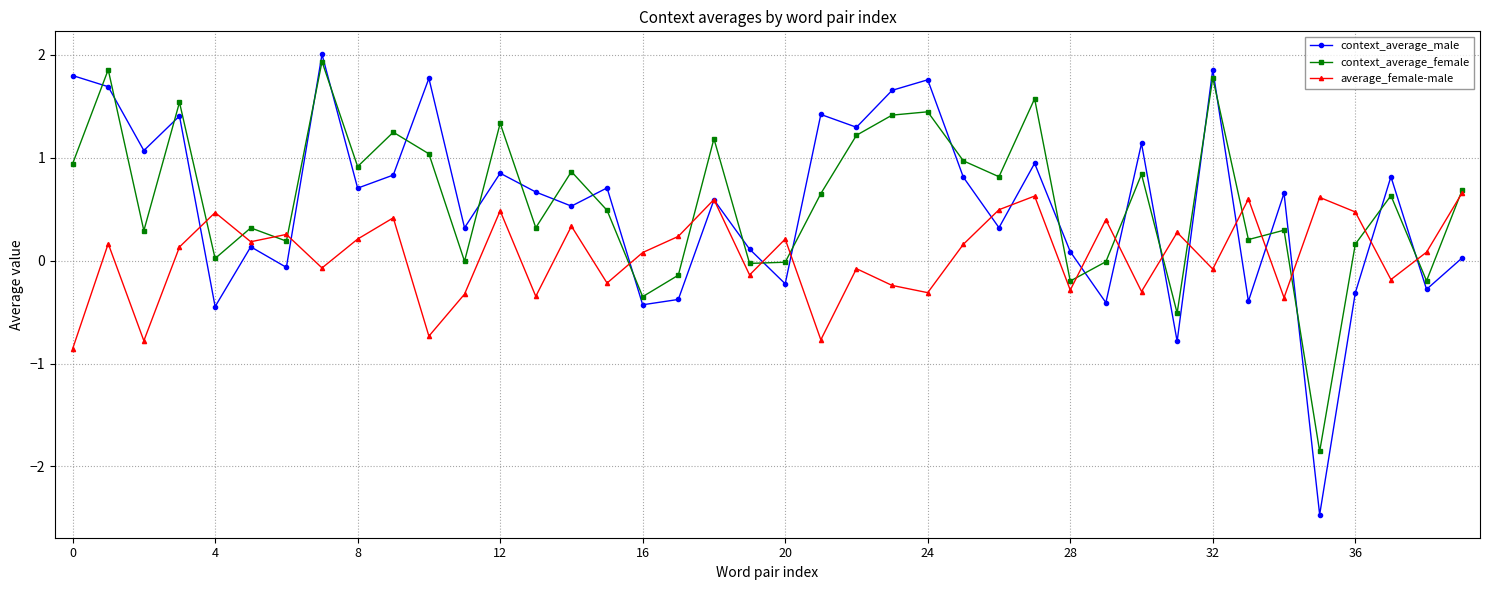

What is the sum of all context_average_male values?

21.8